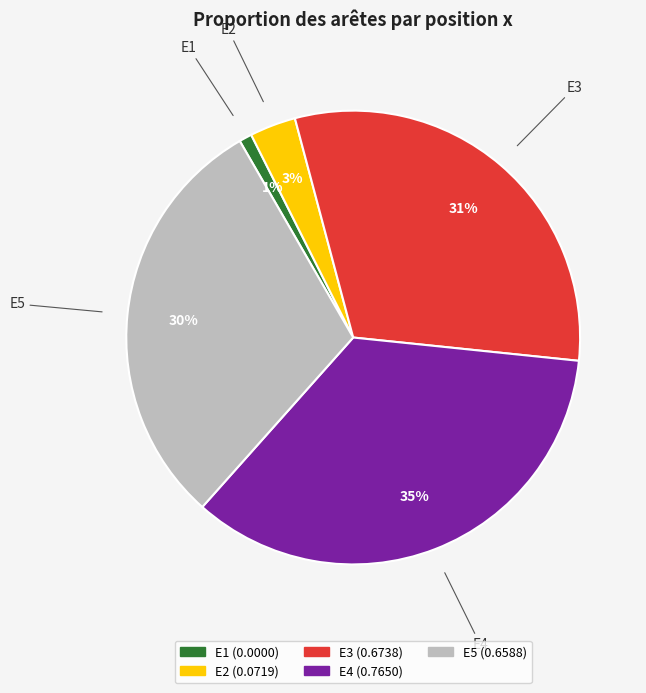

To the nearest percent, what is the difference between the largest and smallest slice percentages?

34%